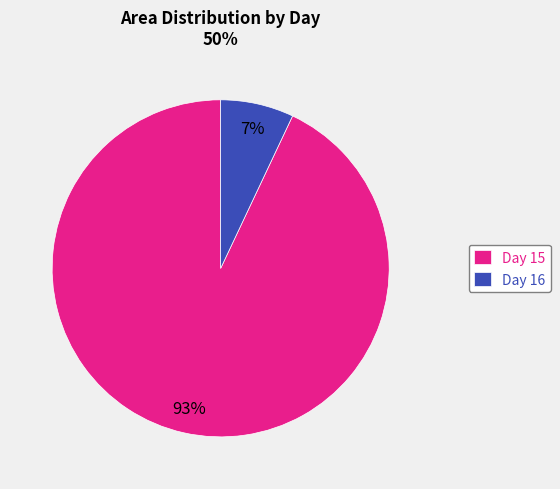

How many slices are in this pie chart?

2